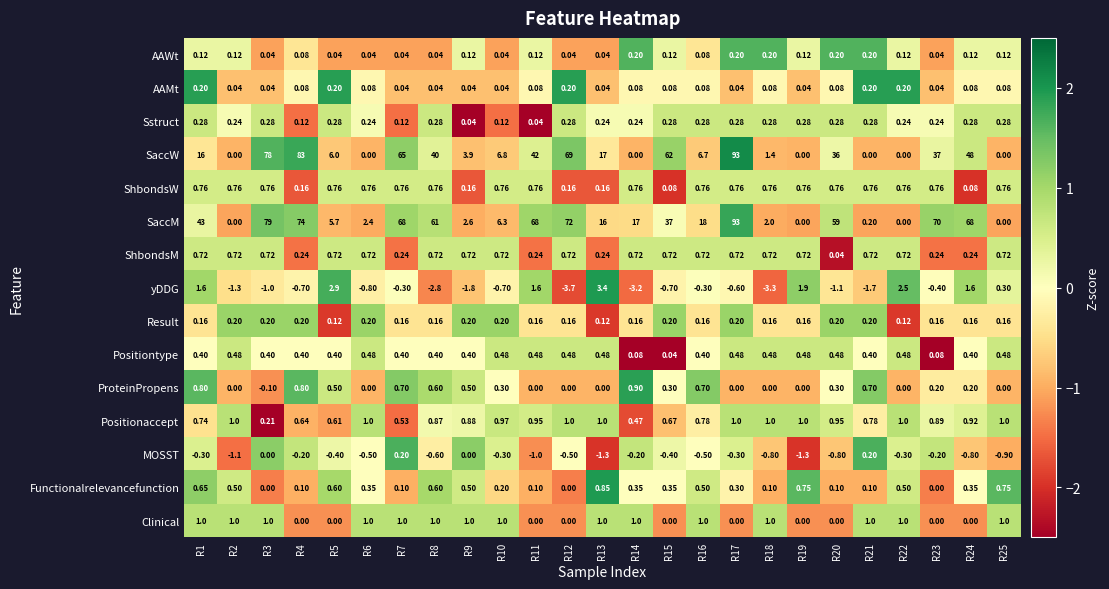

Which series changed the most between R3 and R9?

SaccM